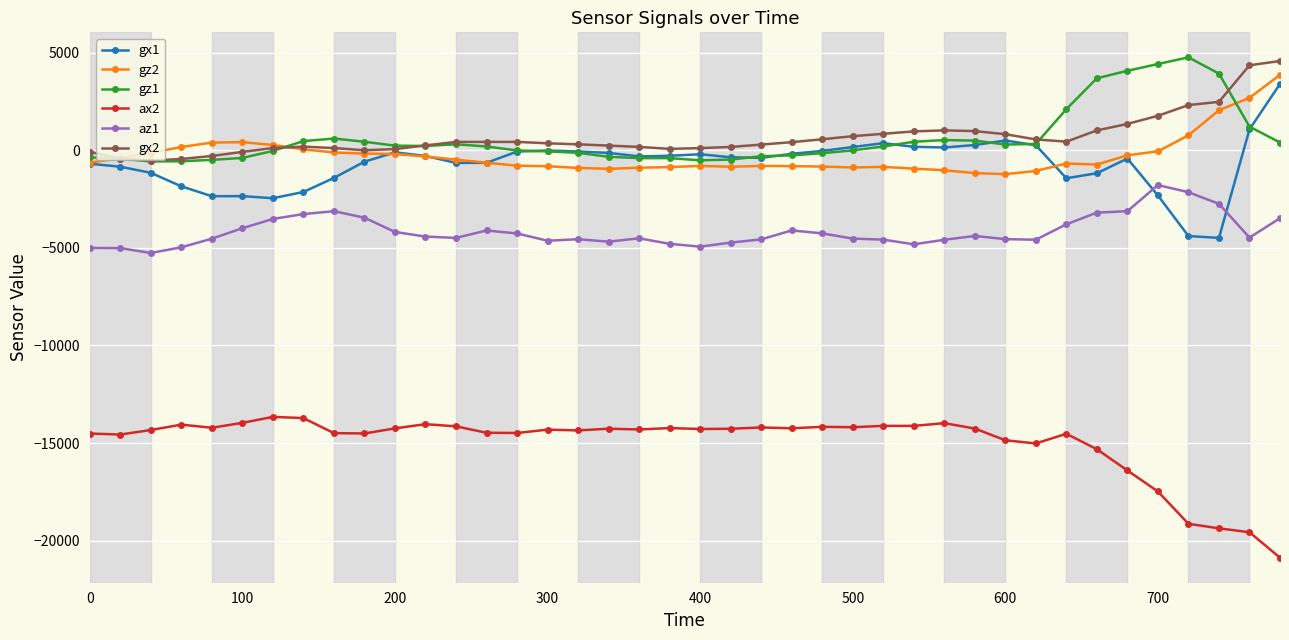

How many values in the gz2 series exceed -639?

19